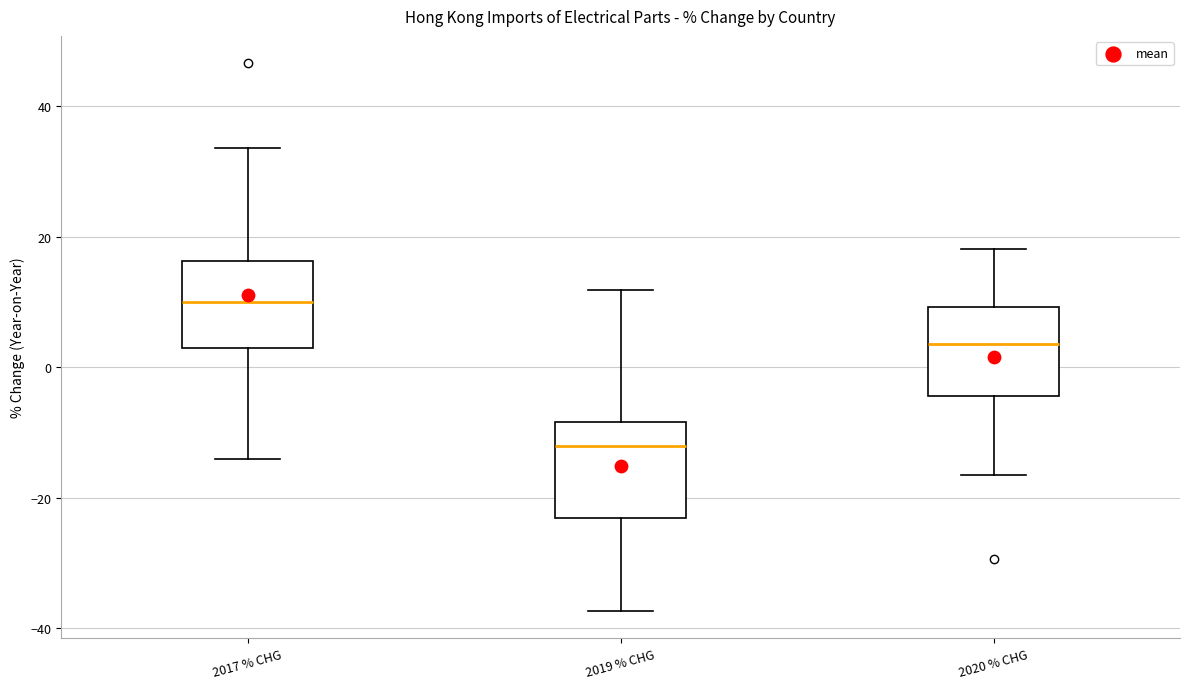

Reading left to right, read every box against the y-axis: the position of its median line, the range the box covers, and the ends of its whiskers. The values are not printed on the chart, so give them approximately, as read against the axis.

2017 % CHG: median 10, box 2 to 16, whiskers -14 to 34
2019 % CHG: median -12, box -24 to -8, whiskers -38 to 12
2020 % CHG: median 4, box -4 to 10, whiskers -16 to 18